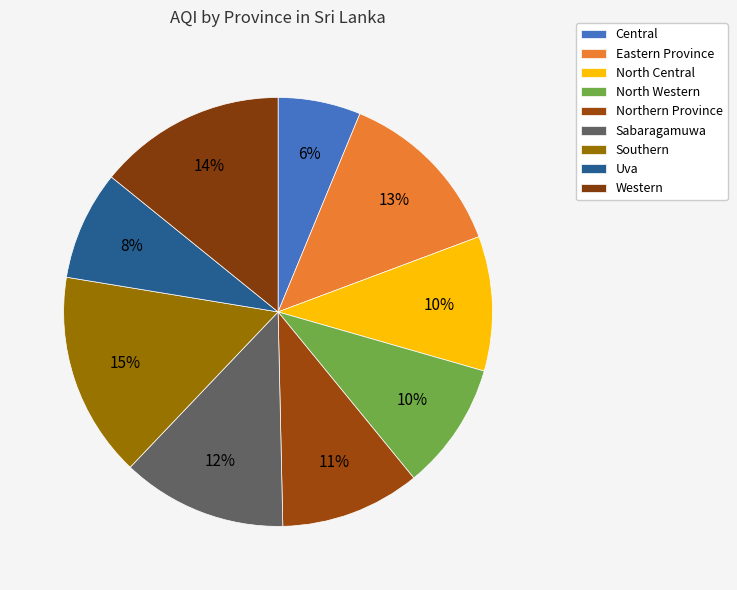

How many slices are in this pie chart?

9